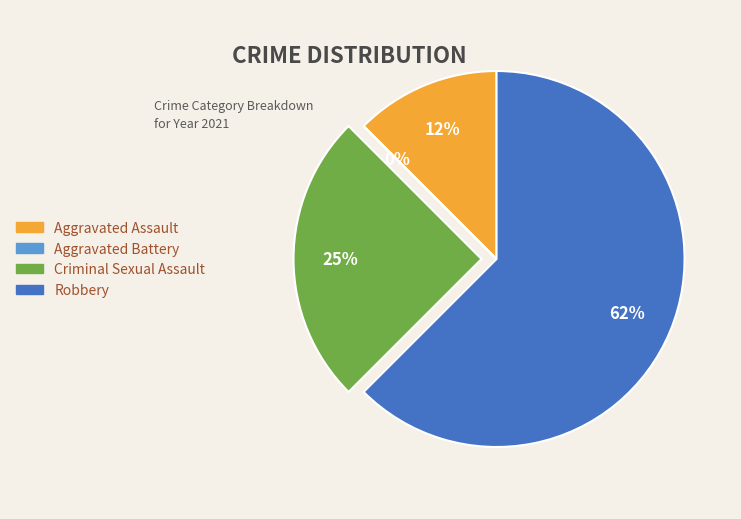

Combined, what portion of the pie is Robbery and Aggravated Battery?

62.5%